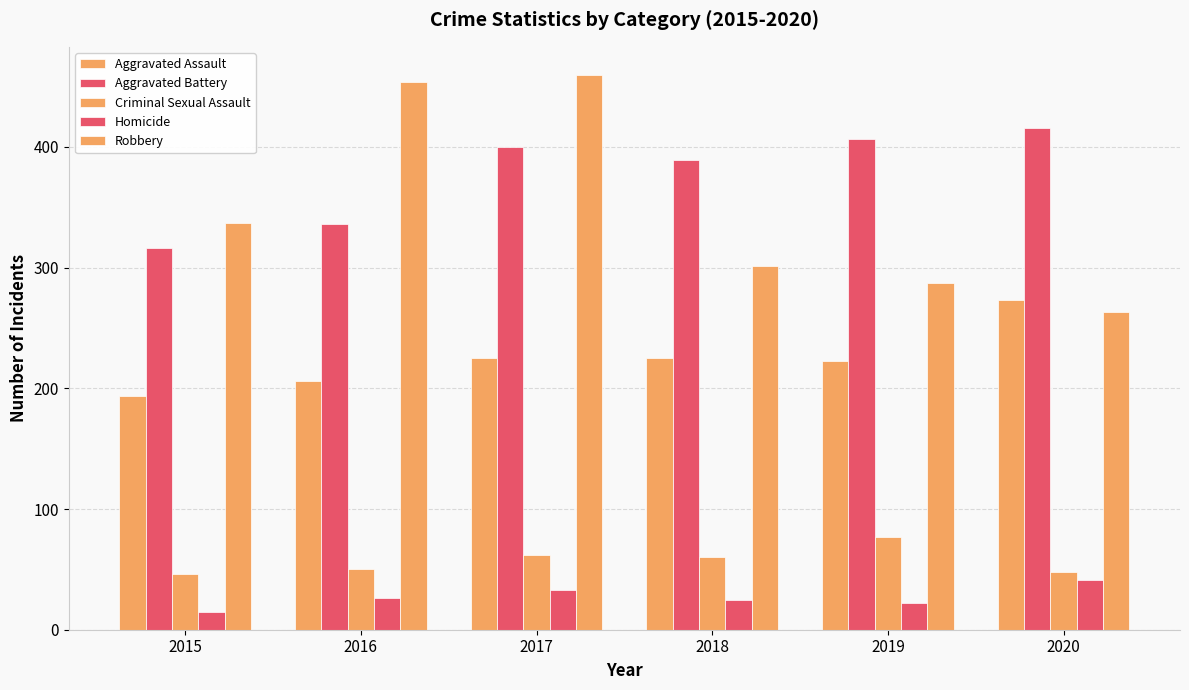

How many bars are there in each group?

5